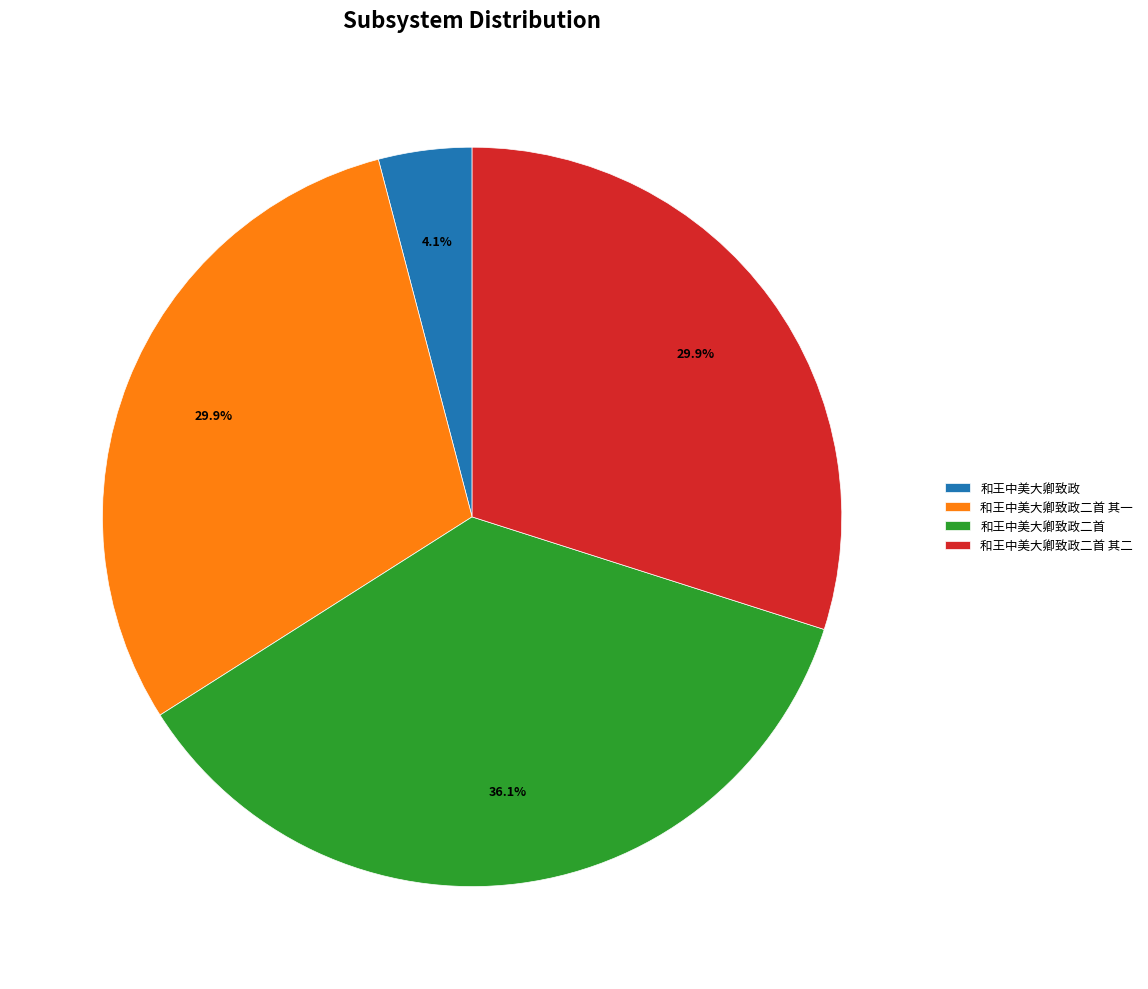

To the nearest percent, what percentage of the pie is 和王中美大卿致政二首?

36%